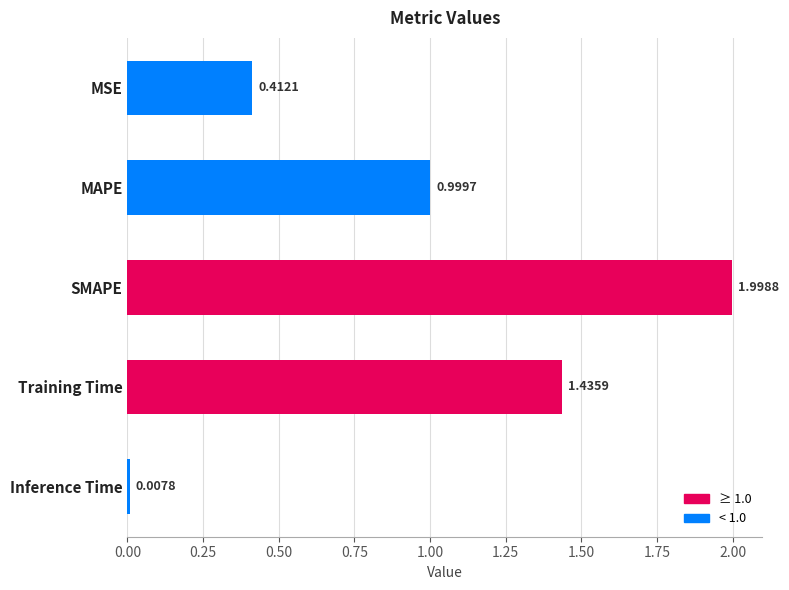

What is the average value?

1.0